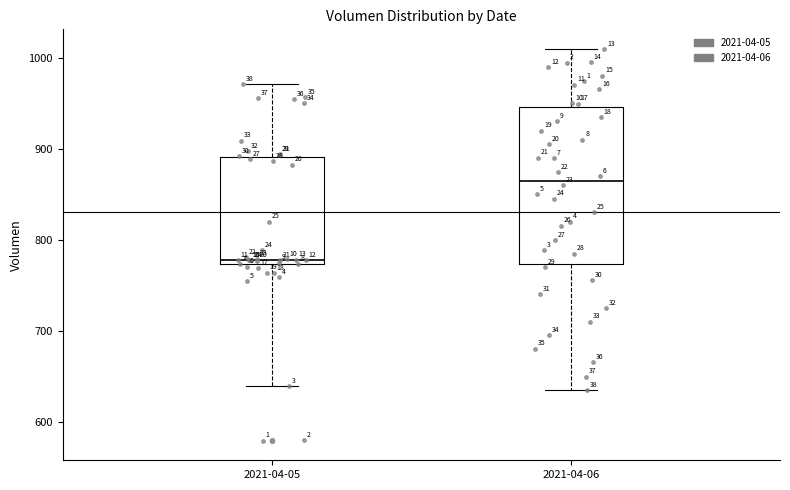

Reading left to right, read every box against the y-axis: the position of its median line, the range the box covers, and the ends of its whiskers. The values are not printed on the chart, so give them approximately, as read against the axis.

2021-04-05: median 780, box 770 to 890, whiskers 640 to 970
2021-04-06: median 870, box 770 to 950, whiskers 640 to 1010